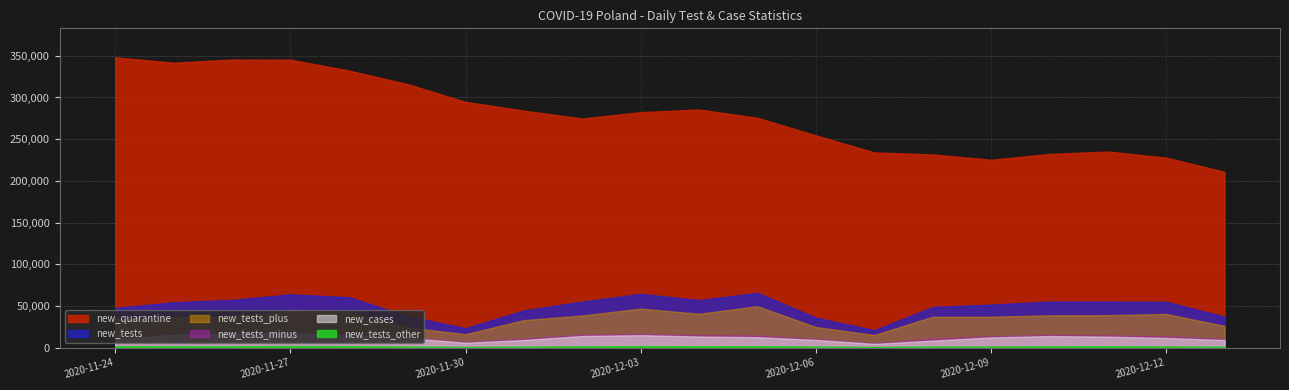

True or false: new_quarantine has more than 1 interior local peaks.

True